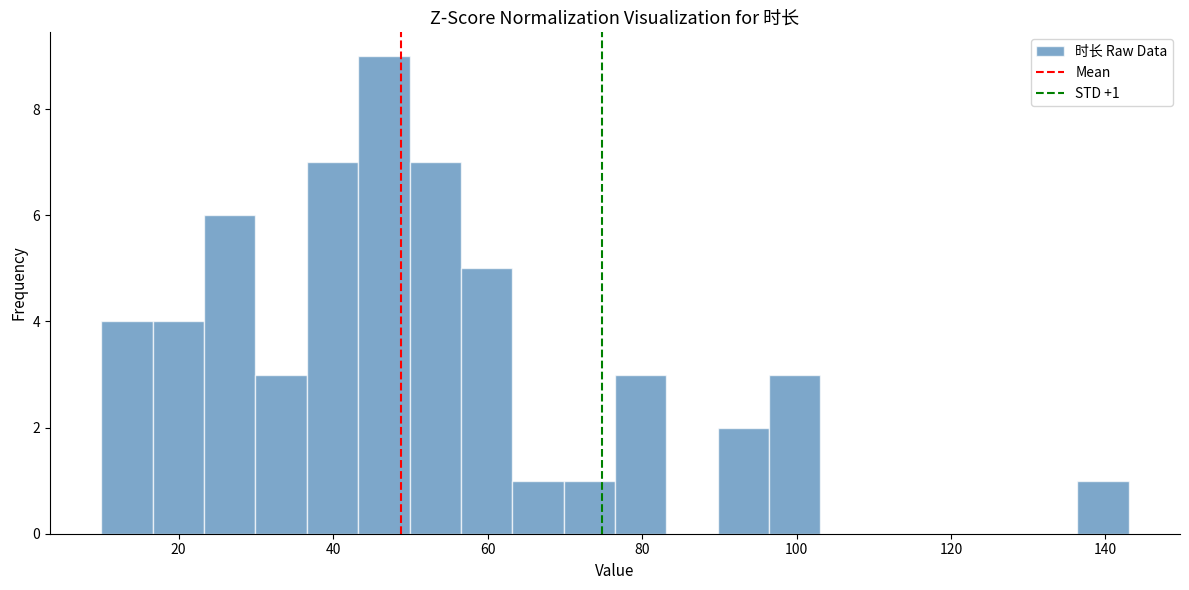

Read against the x-axis, roughly where is the centre of the tallest bar?

46